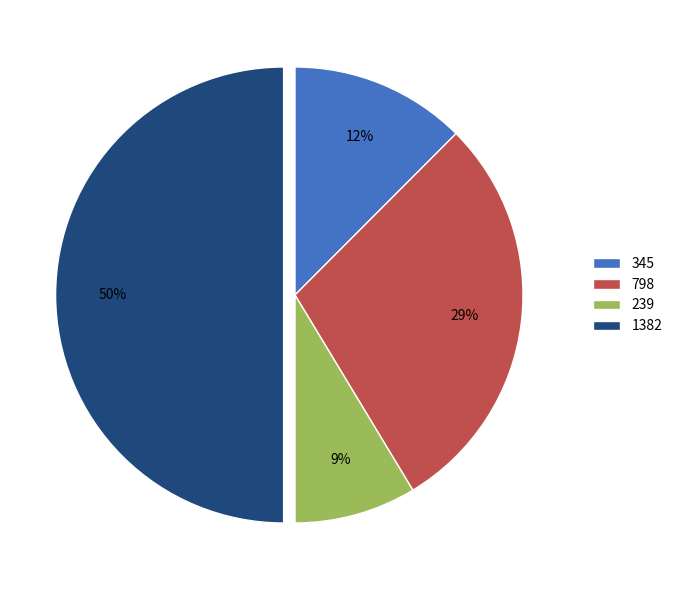

To the nearest percent, what is the combined percentage of 1382 and 798?

79%